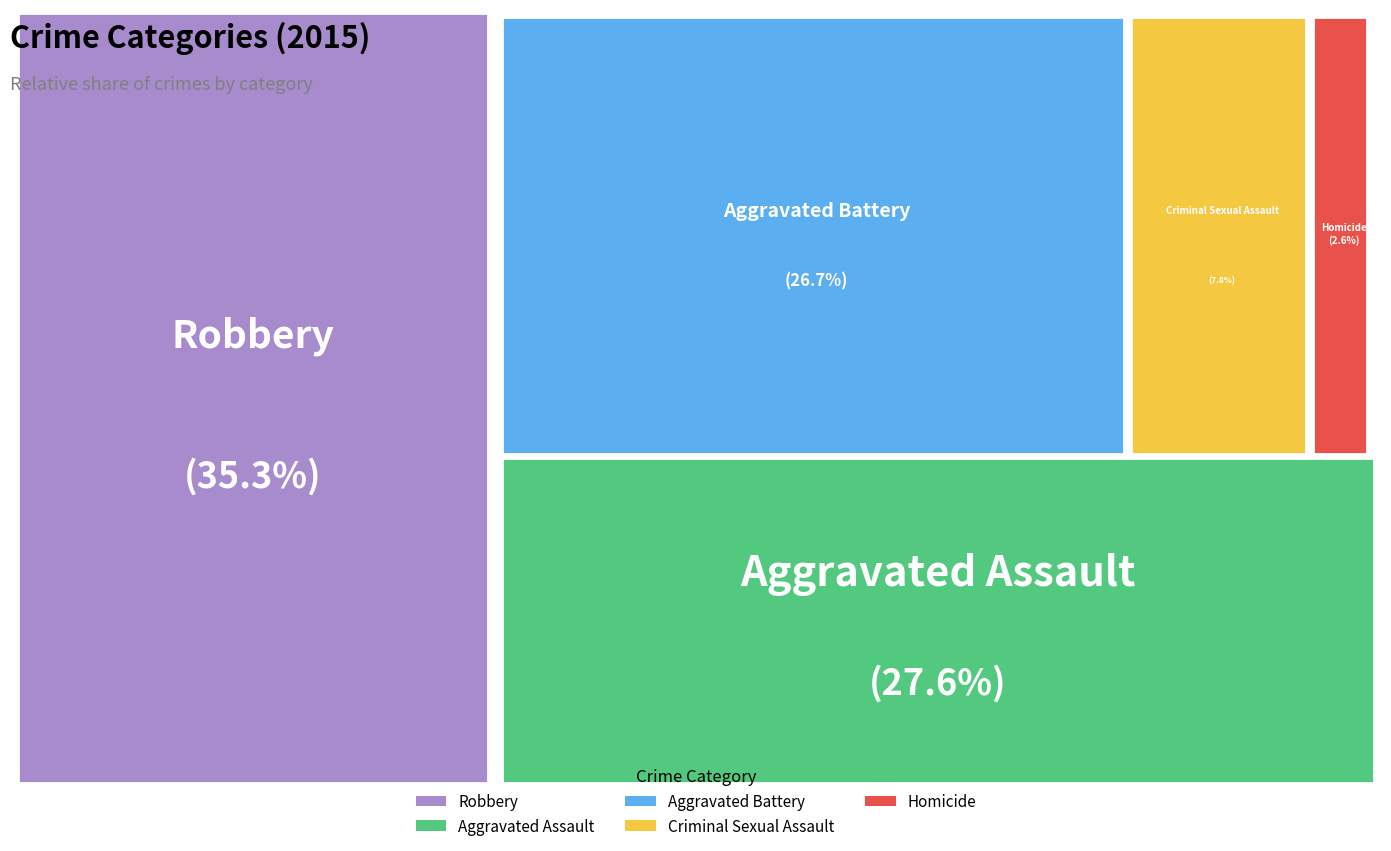

To the nearest percent, what percentage of the pie is Robbery?

35%